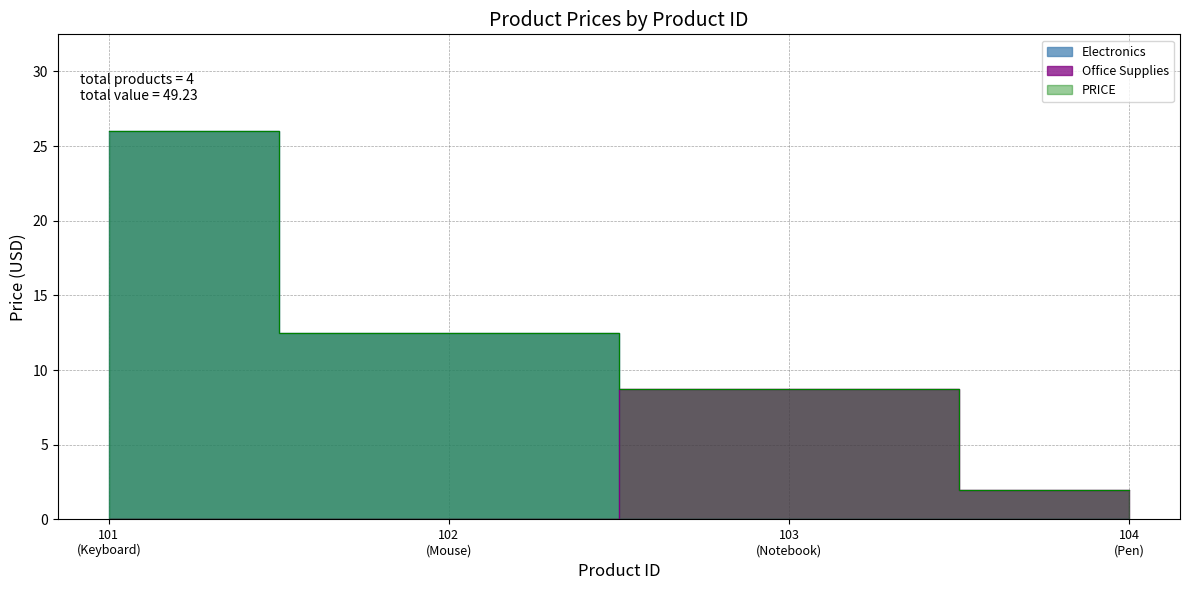

How many data points are above 12?

2